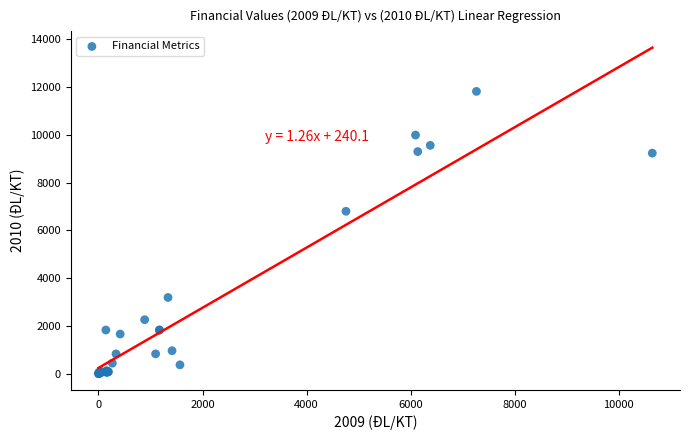

What Y value in the scatter plot is closest to 5906?

6796.0